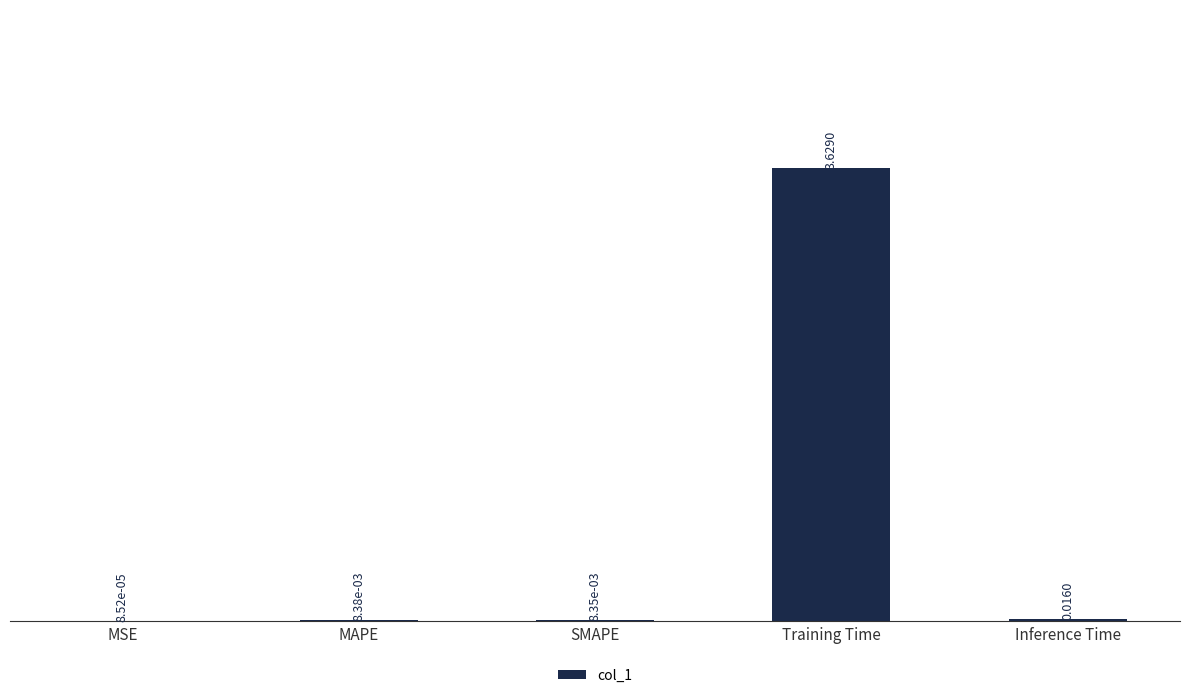

The chart shows a value of 5.9 at Training Time. True or false?

False